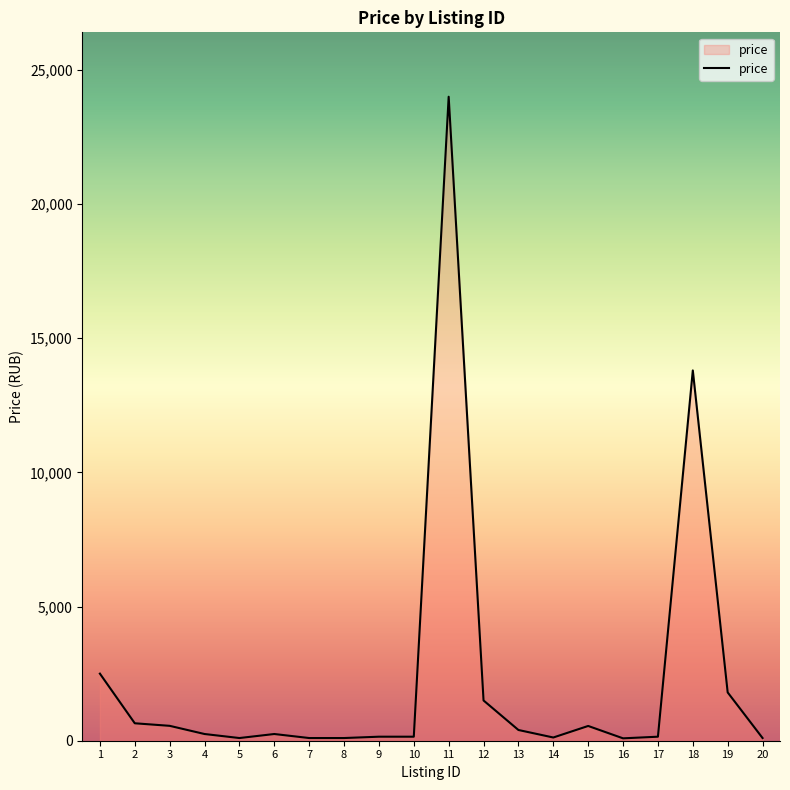

What is the sum of all values?

47314